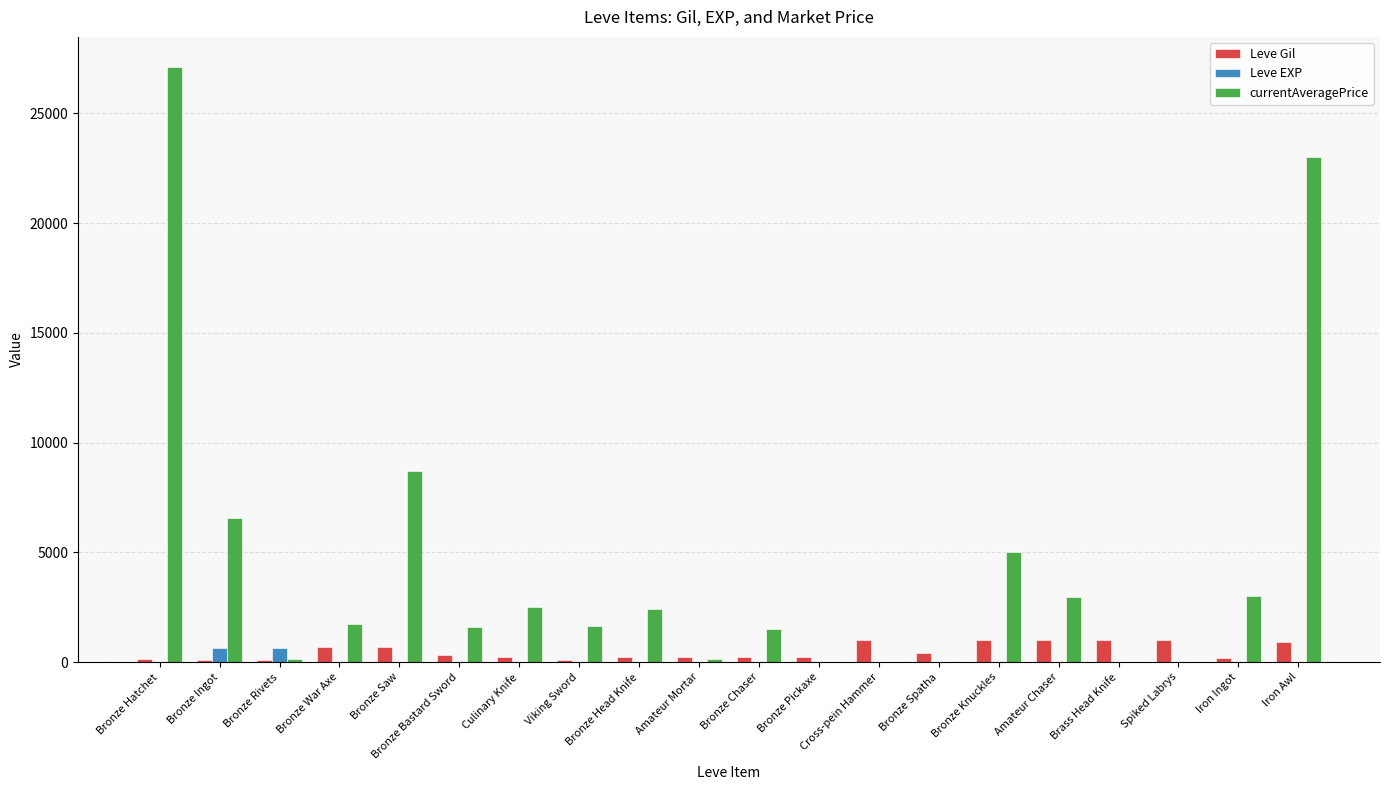

What is the sum of all Leve EXP values?

1375